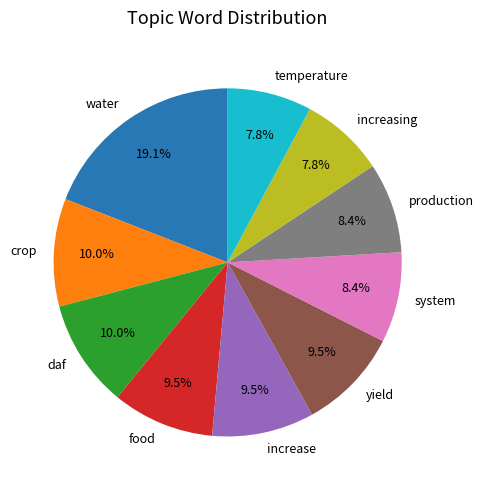

Which has a higher value, increasing or production?

production